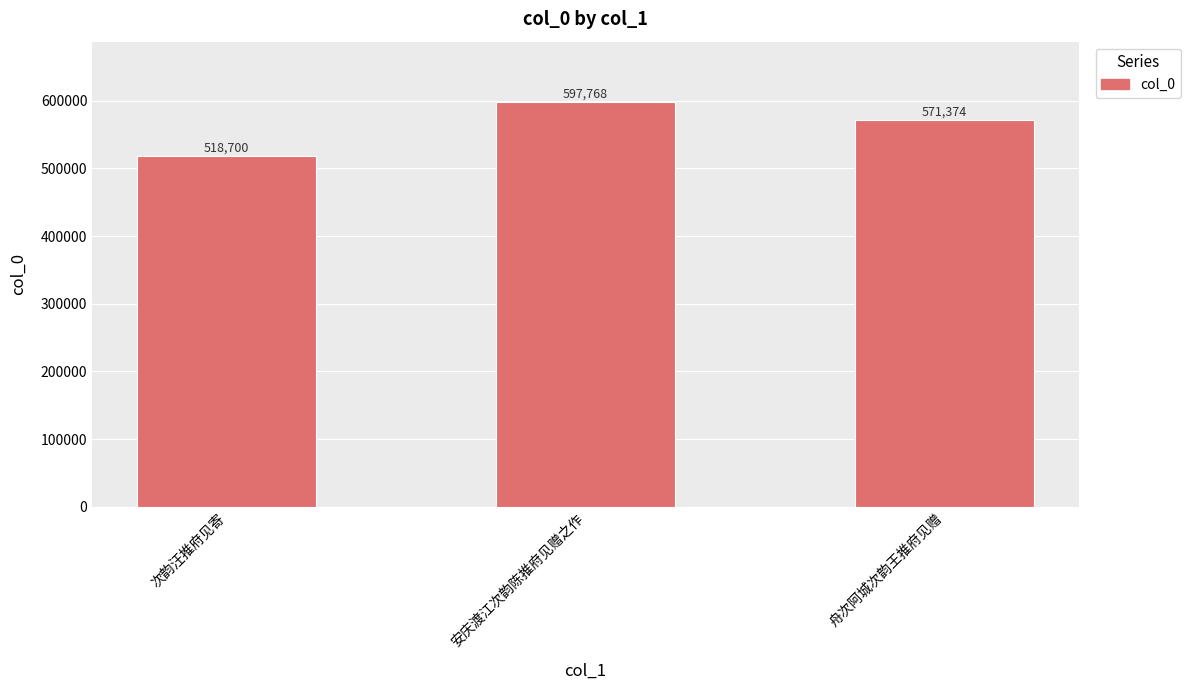

Rank the categories by value from lowest to highest.

次韵汪推府见寄, 舟次阿城次韵王推府见赠, 安庆渡江次韵陈推府见赠之作